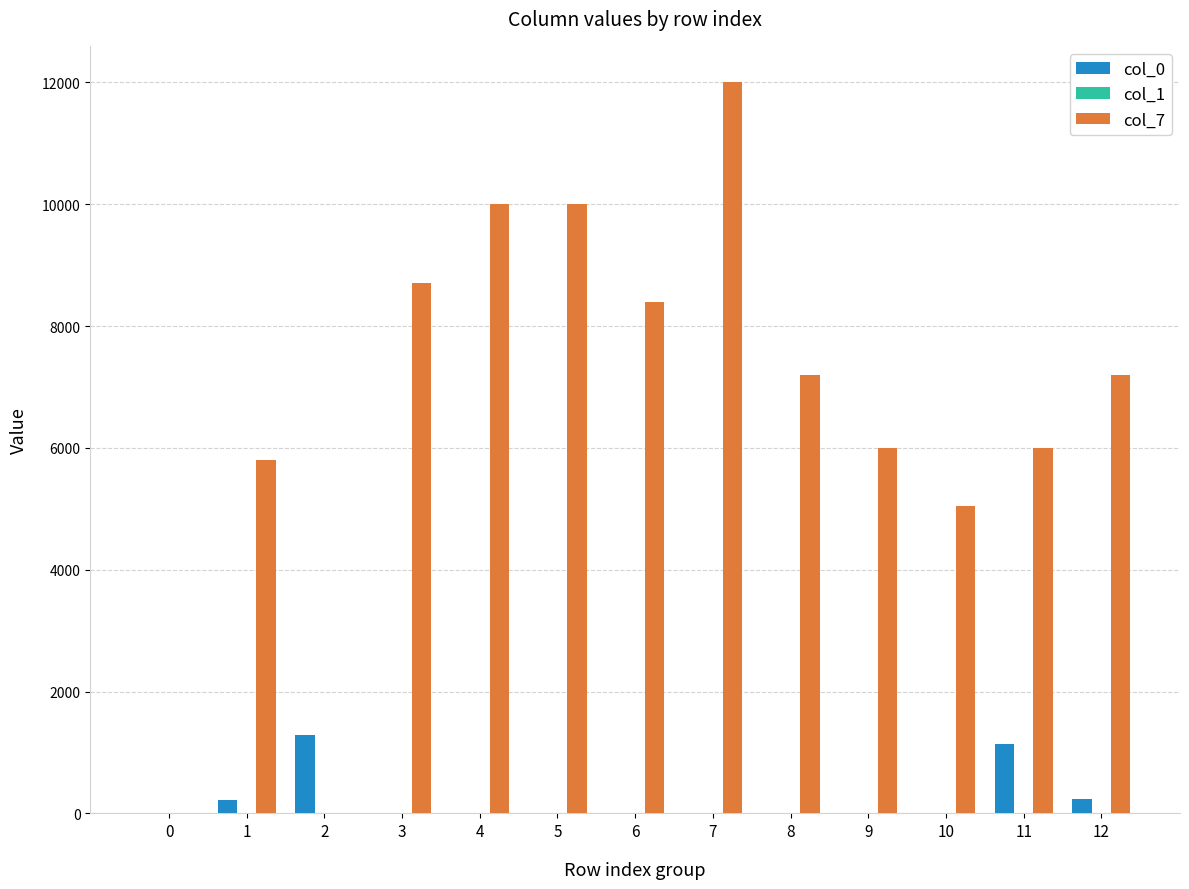

The col_7 series shows -7539 at 0. True or false?

False